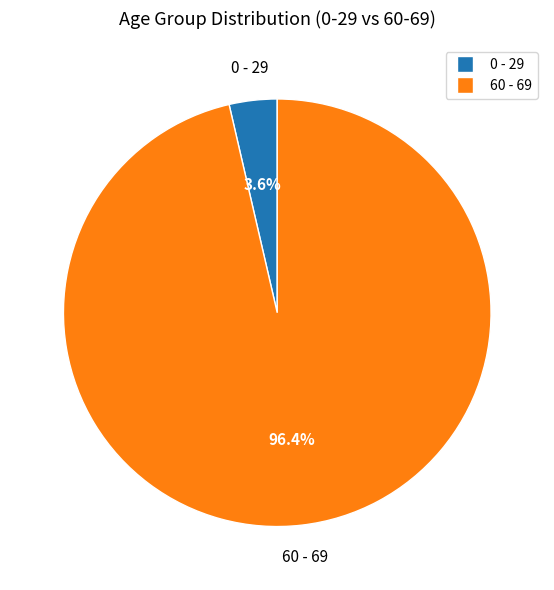

Which has a higher value, 60 - 69 or 0 - 29?

60 - 69